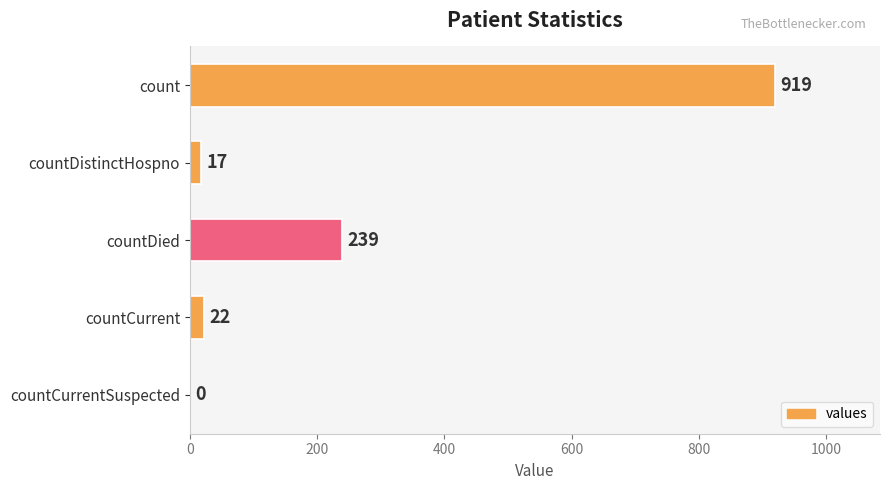

Does the chart contain stacked bars?

No